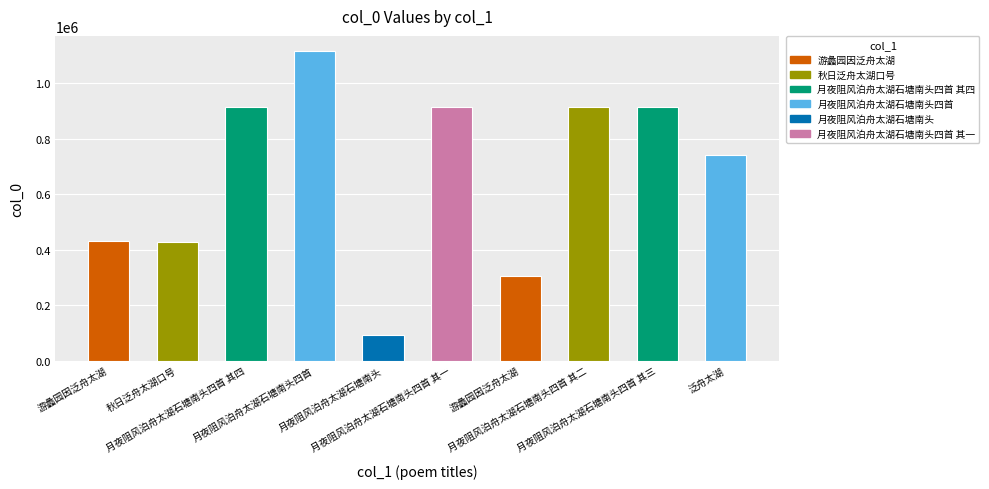

Which has a higher value, 月夜阻风泊舟太湖石塘南头四首 其四 or 游蠡园因泛舟太湖?

月夜阻风泊舟太湖石塘南头四首 其四